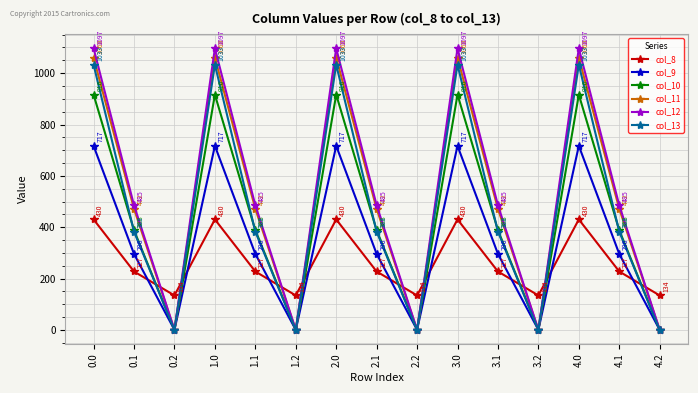

Between 0.0 and 1.1, which series saw the biggest shift?

col_13